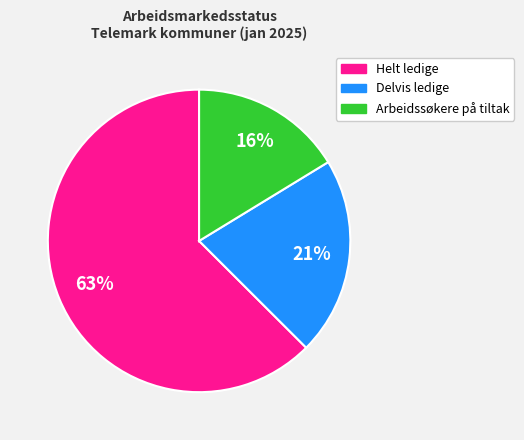

To the nearest percent, what is the average slice percentage?

33%